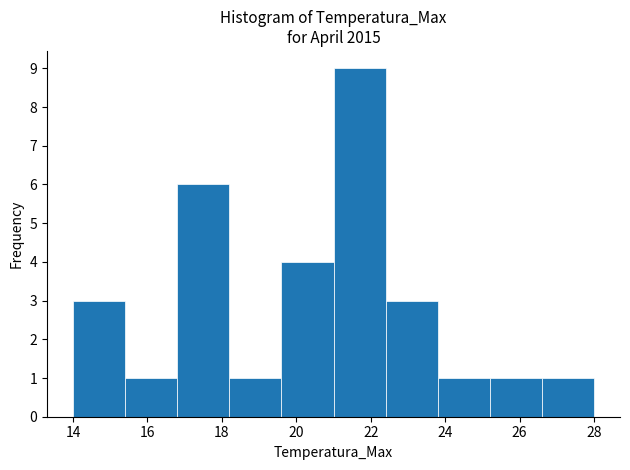

Reading left to right, transcribe this chart: for each bar, give the range it covers on the x-axis and its height. The values are not printed on the chart, so give them approximately, as read against the axis.

14.0 to 15.4: 3
15.4 to 16.8: 1
16.8 to 18.2: 6
18.2 to 19.6: 1
19.6 to 21.0: 4
21.0 to 22.4: 9
22.4 to 23.8: 3
23.8 to 25.2: 1
25.2 to 26.6: 1
26.6 to 28.0: 1